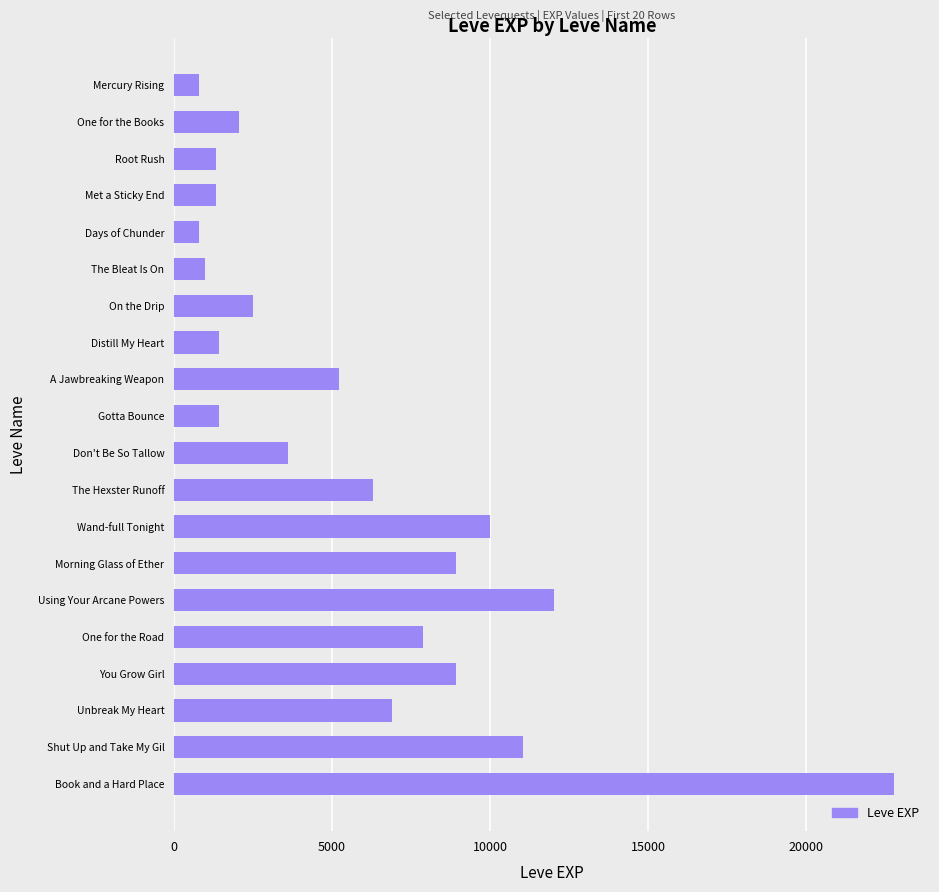

What is the smallest value displayed?

800